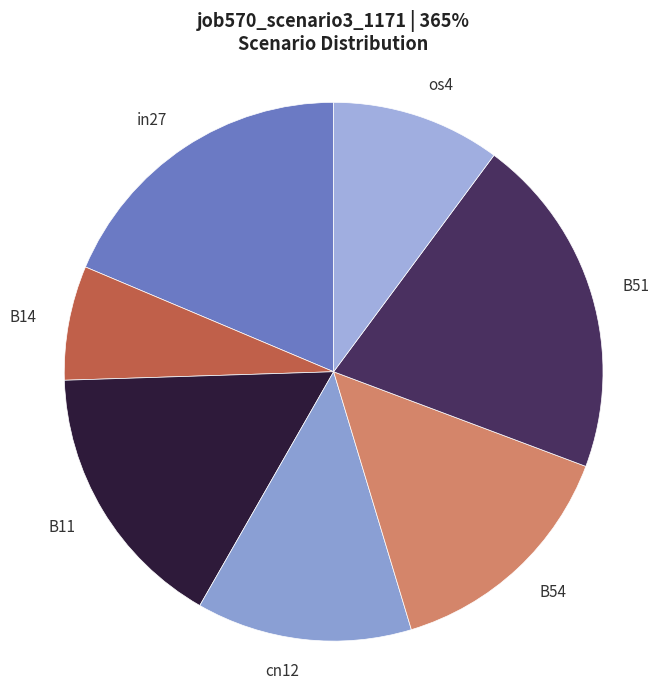

Which category has the smallest portion of the pie?

B14